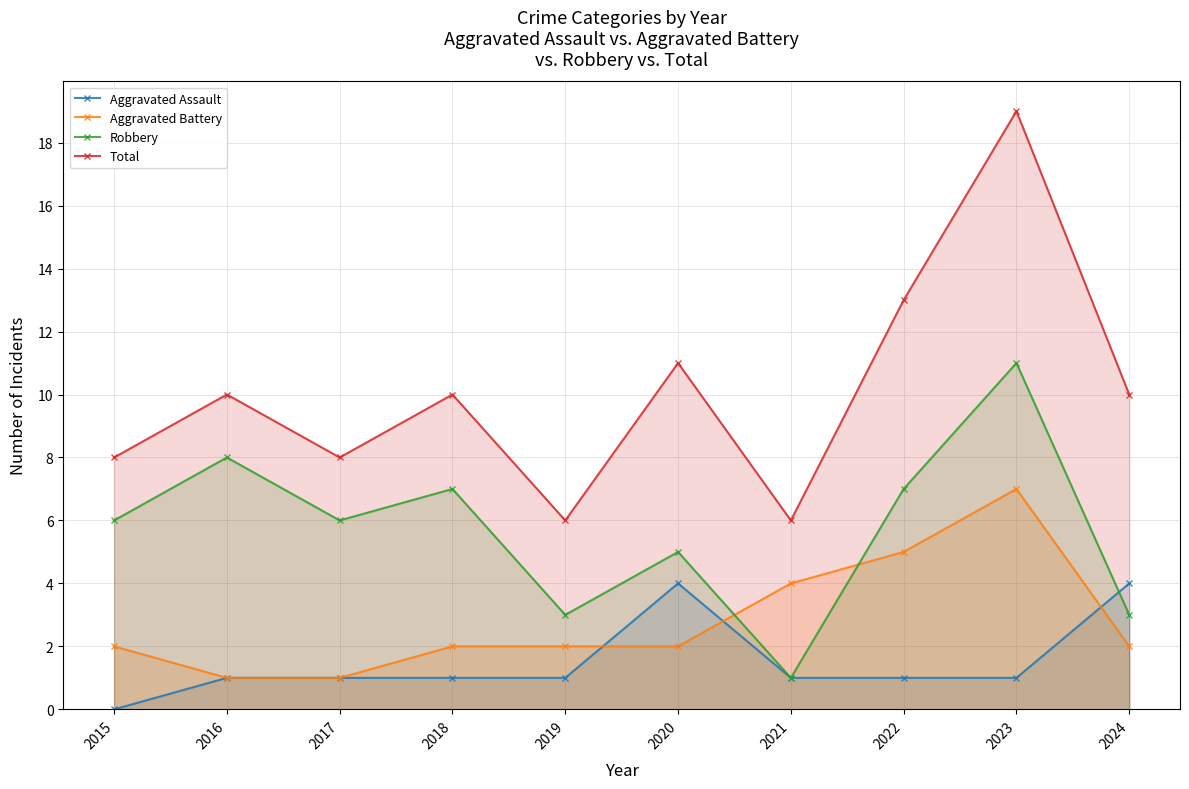

What is the maximum value shown in the chart?

19